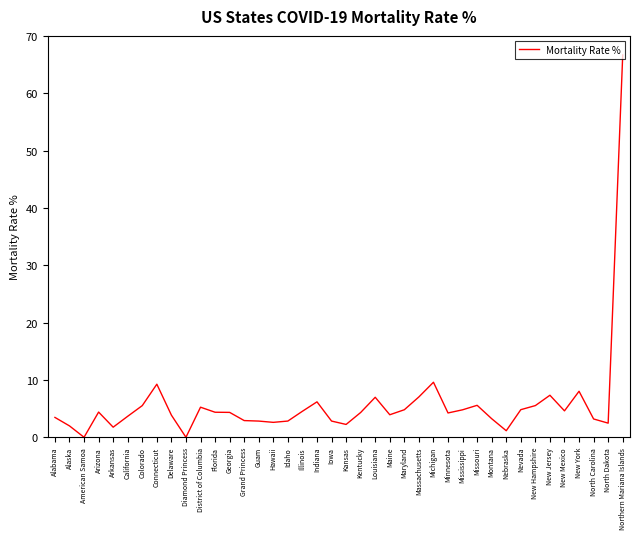

What is the ratio of the value at North Dakota to the value at Missouri?

0.4